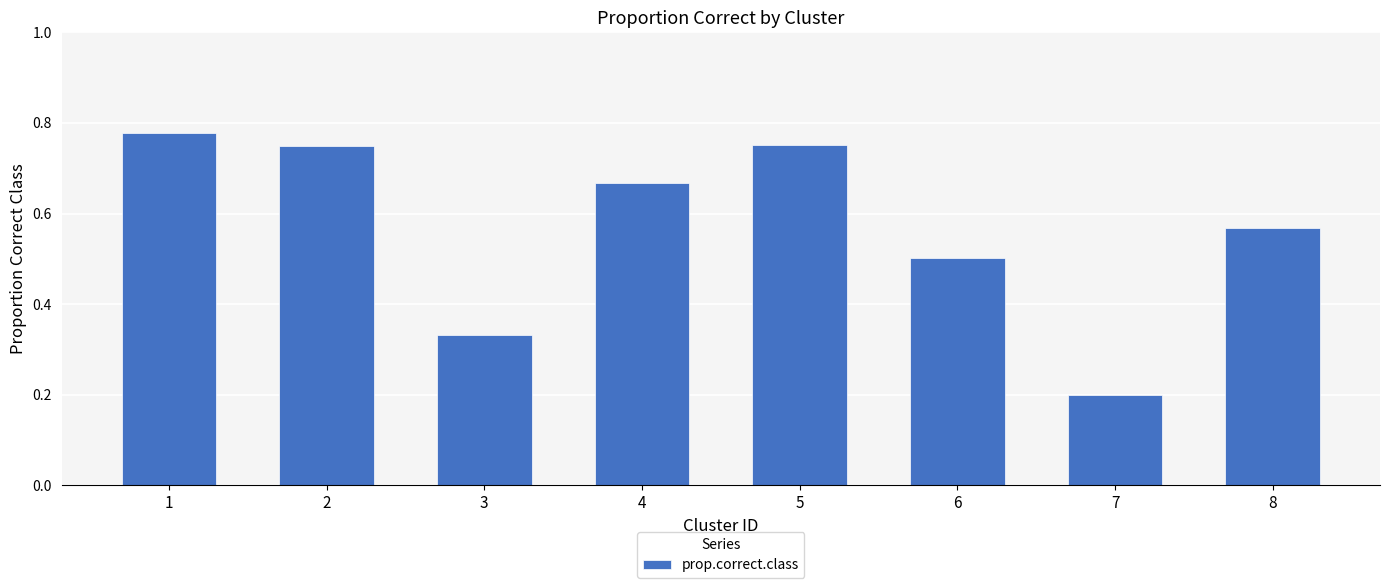

Does the chart contain stacked bars?

No